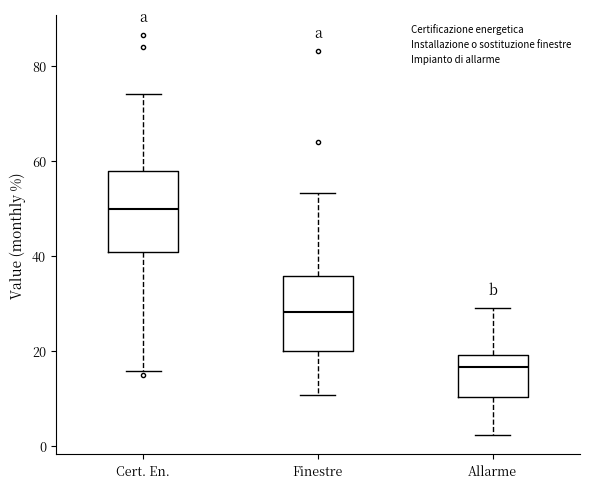

Reading left to right, transcribe this box plot: for each box, give where its median line is, the range the box spans, and where its two whiskers end, as read against the y-axis. The values are not printed on the chart, so give them approximately, as read against the axis.

Cert. En.: median 50, box 40 to 58, whiskers 16 to 74
Finestre: median 28, box 20 to 36, whiskers 10 to 54
Allarme: median 16, box 10 to 20, whiskers 2 to 30